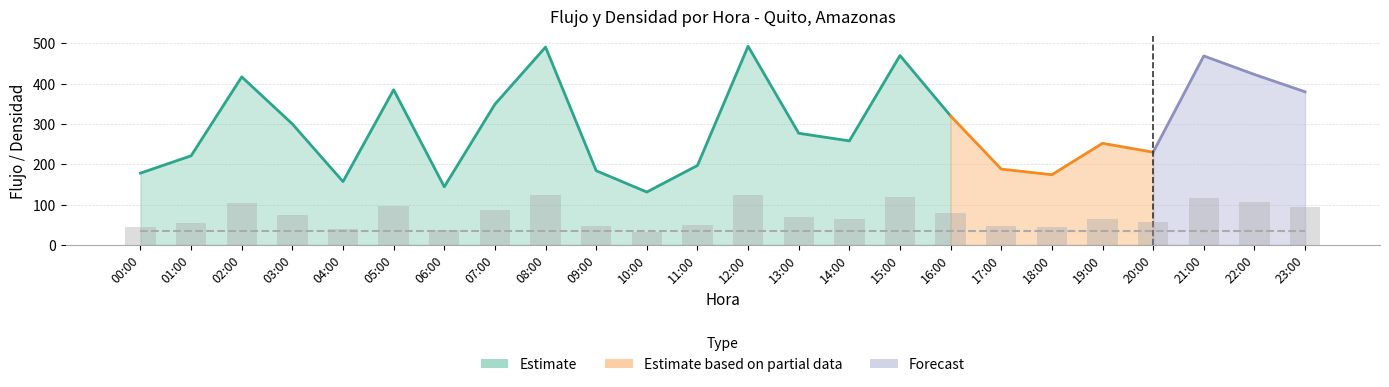

Reading left to right, extract all data points from this chart.

00:00=44.5	01:00=55.2	02:00=104.2	03:00=75.0	04:00=39.2	05:00=96.2	06:00=36.0	07:00=87.2	08:00=122.8	09:00=46.0	10:00=32.8	11:00=49.2	12:00=123.2	13:00=69.2	14:00=64.5	15:00=117.5	16:00=80.0	17:00=47.0	18:00=43.5	19:00=63.0	20:00=57.5	21:00=117.2	22:00=105.8	23:00=95.0